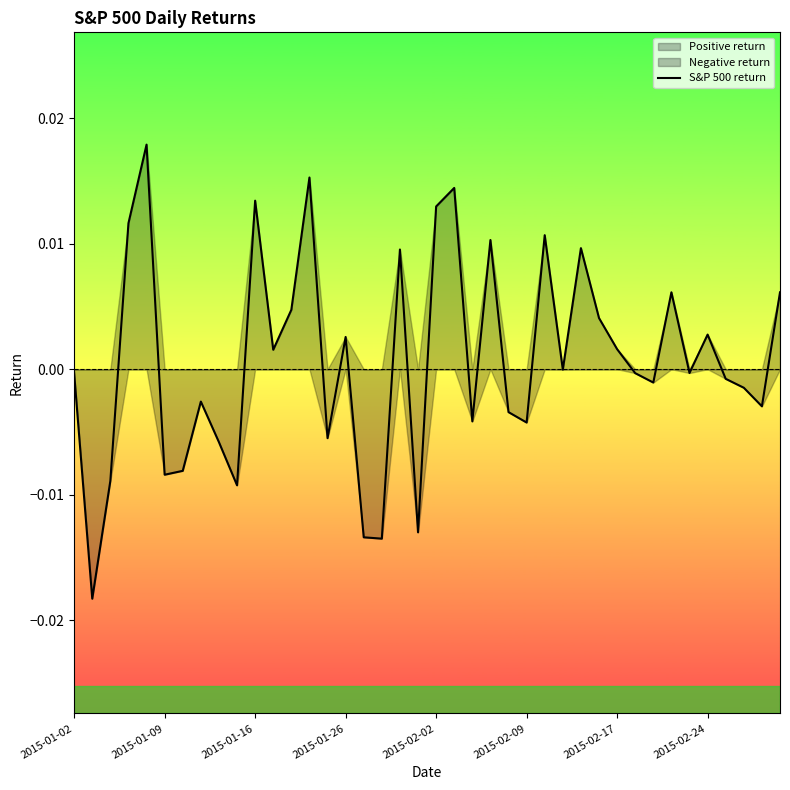

How many lines are shown in the chart?

1